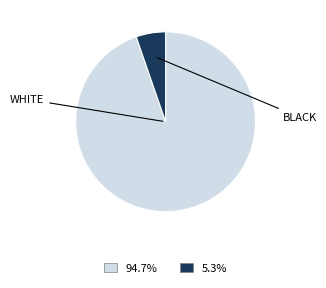

How many segments does this pie chart have?

2